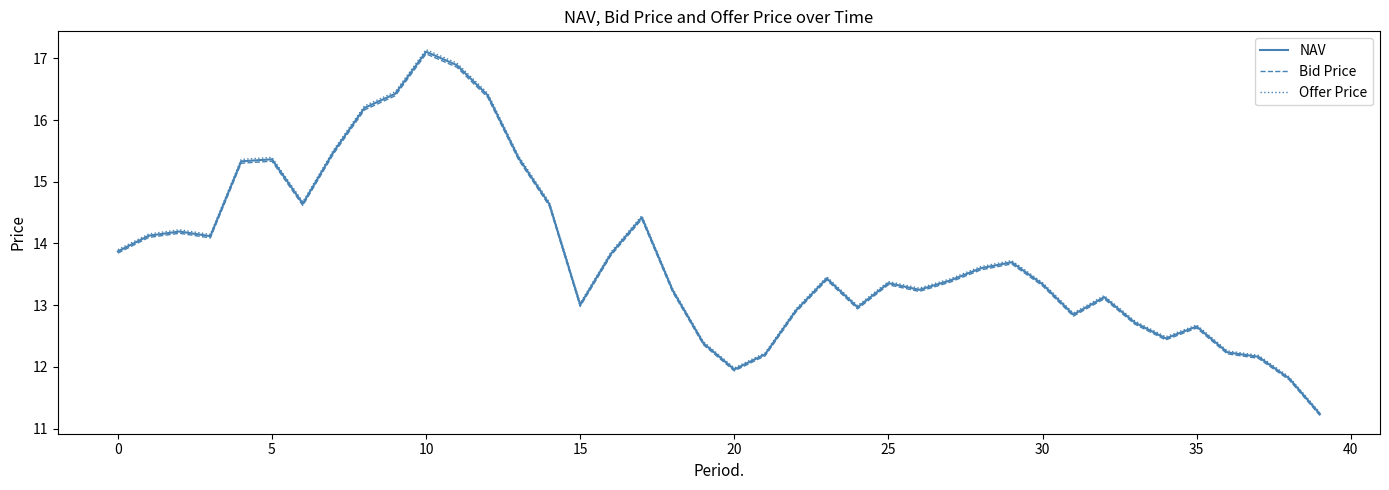

Which series has the largest range (max minus min)?

Offer Price